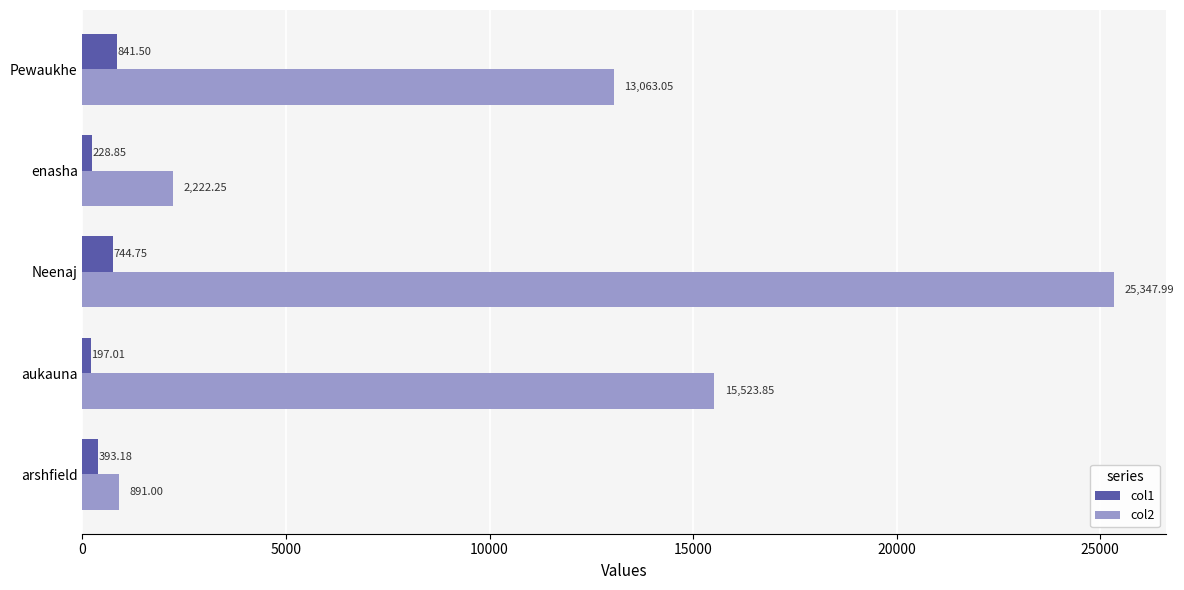

What is the maximum value shown in the chart?

25348.0